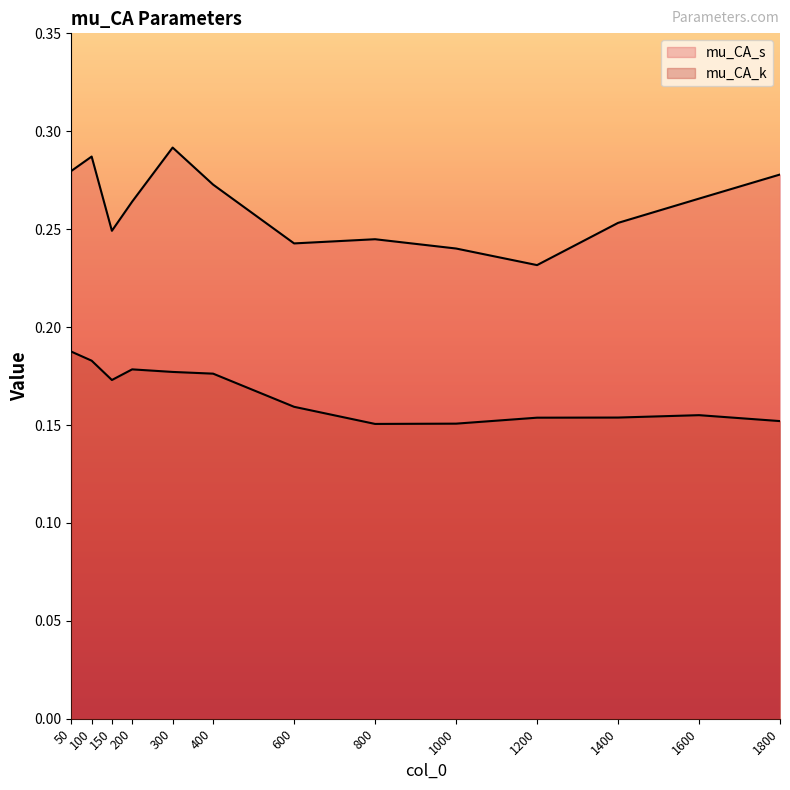

Does the chart have visible grid lines?

No